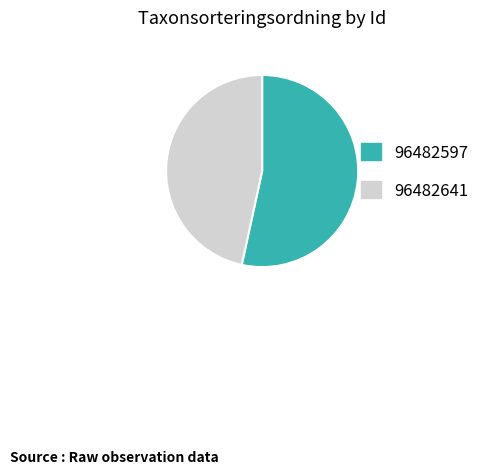

Approximately how many times larger is the value at 96482641 compared to 96482597?

0.9